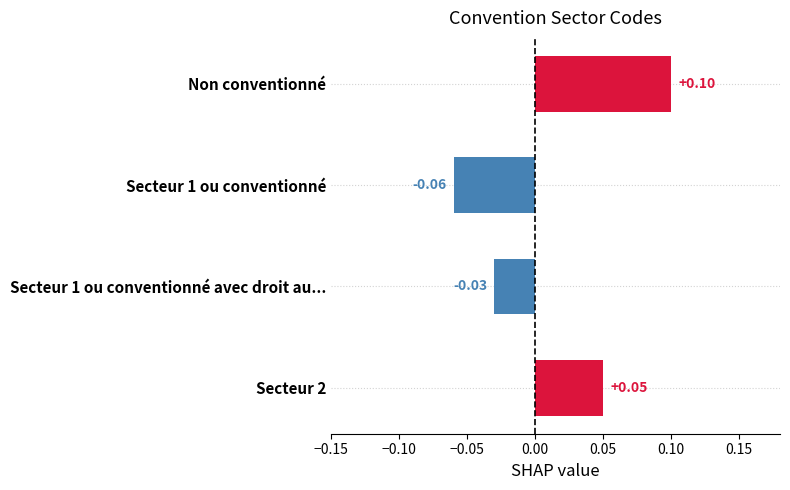

How many series are shown in this chart?

1